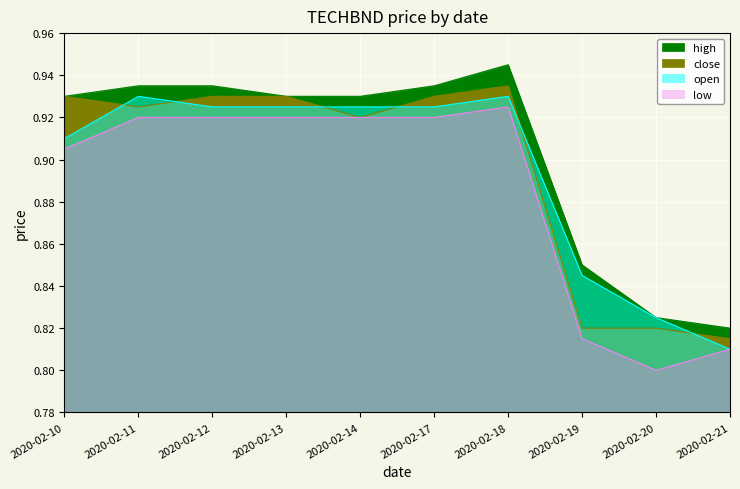

The high series shows 0.9 at 2020-02-11. True or false?

True